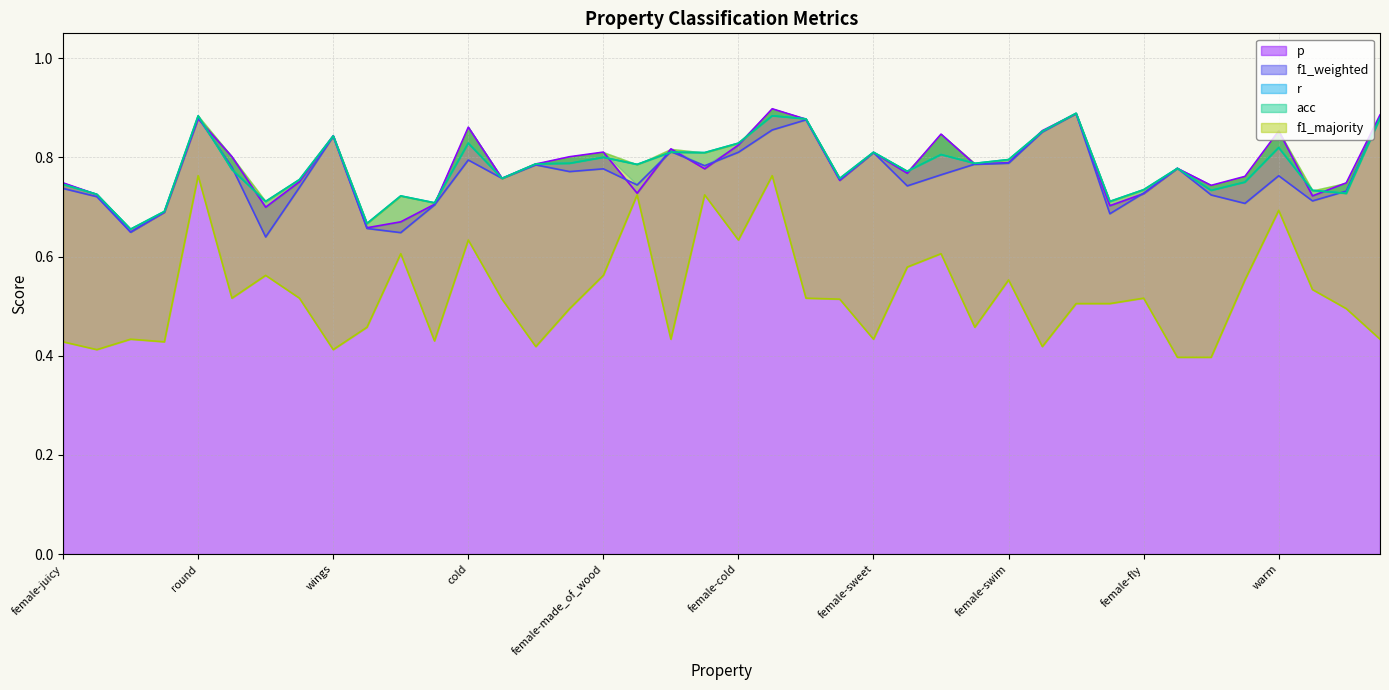

Count the number of data series in this chart.

5